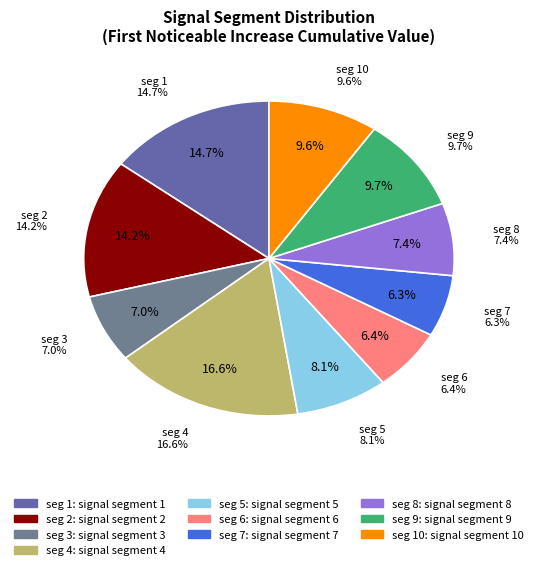

Which slice is the smallest?

signal segment 7